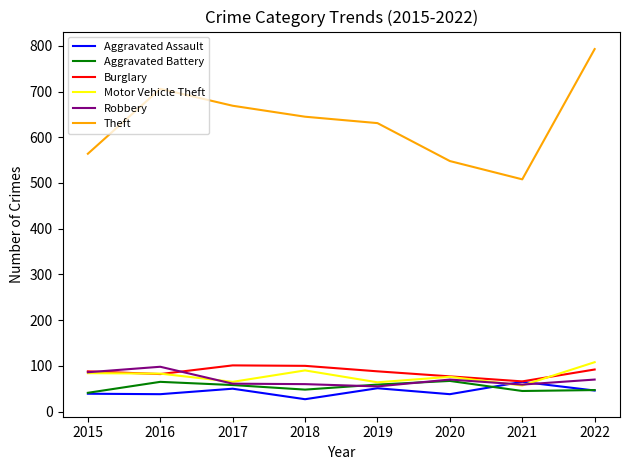

True or false: Motor Vehicle Theft and Theft intersect in this chart.

False